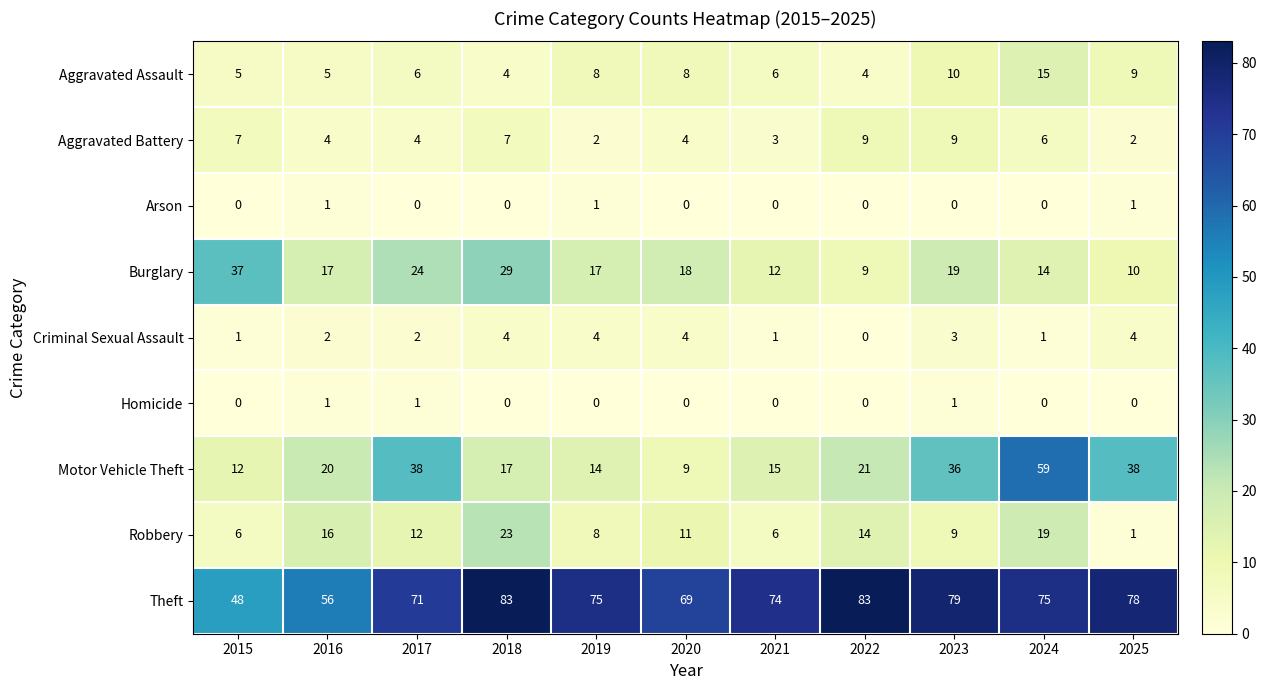

Is it true that Homicide equals 0 at 2022?

True